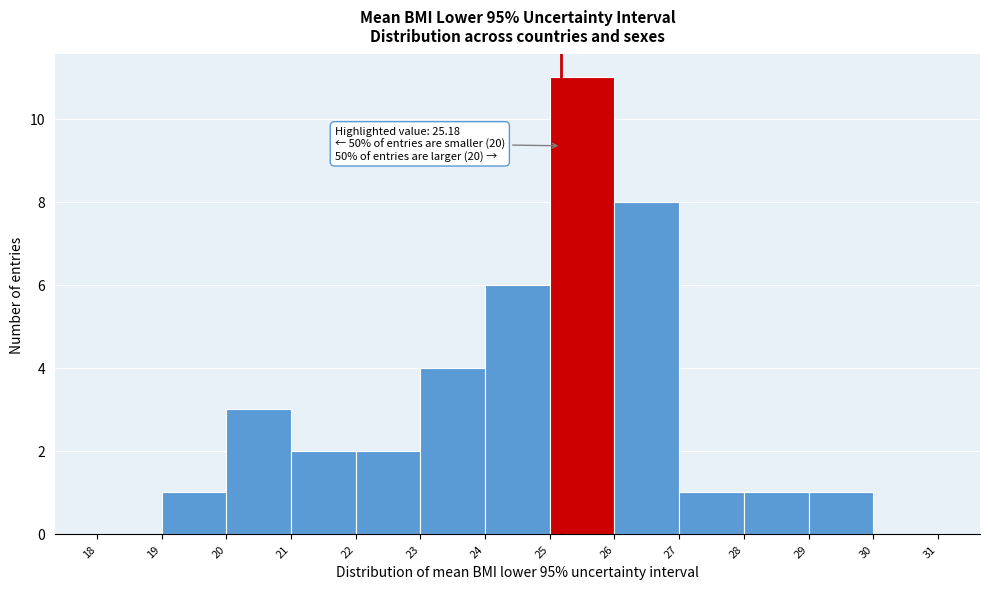

Over which range of the x-axis is the bar tallest?

25 to 26